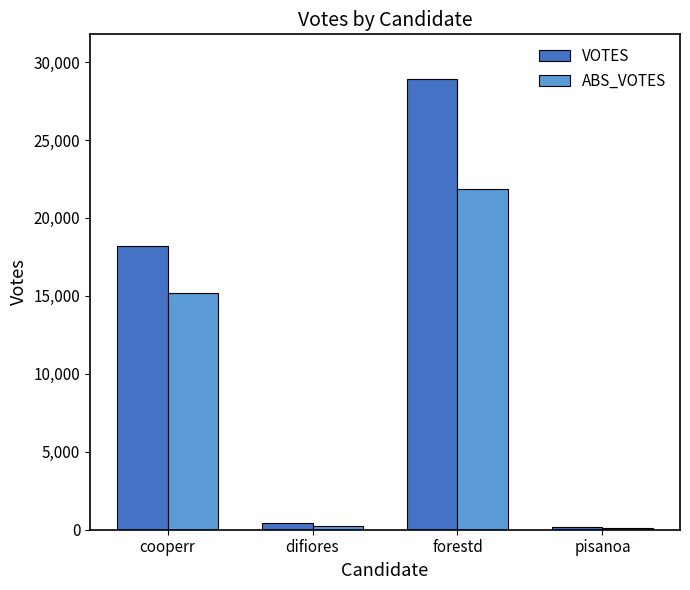

Rank the series by their average value, from highest to lowest.

VOTES, ABS_VOTES